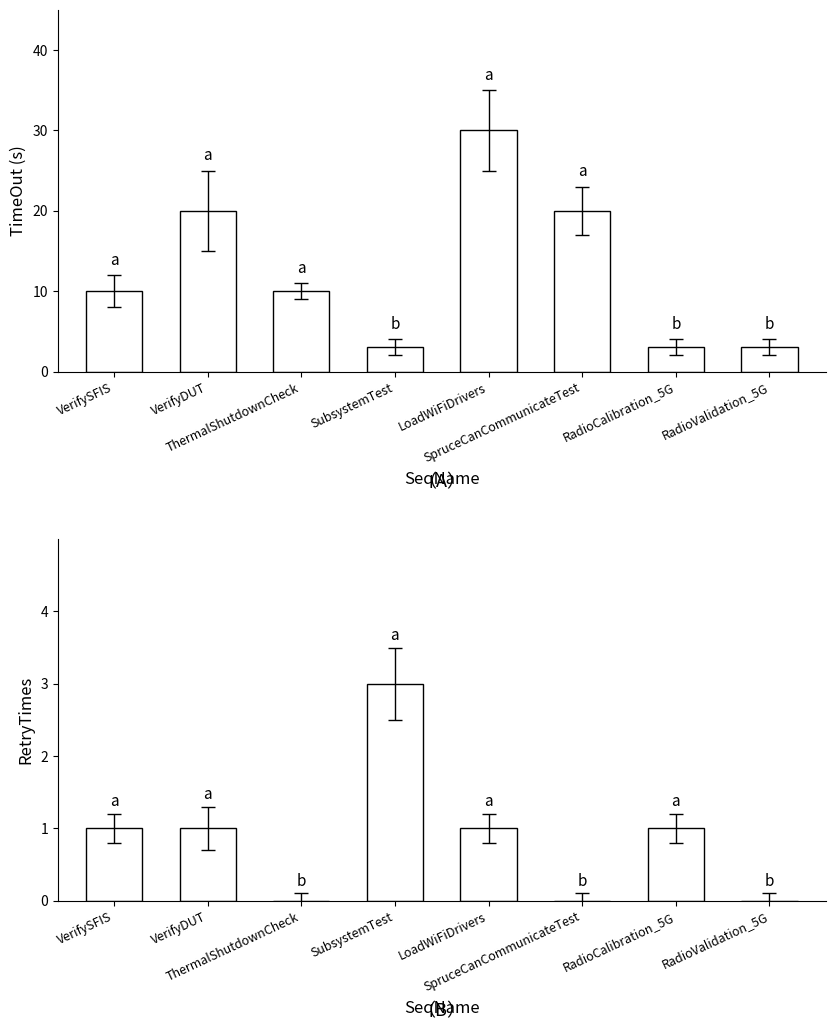

True or false: TimeOut has a value of 10 at ThermalShutdownCheck.

True